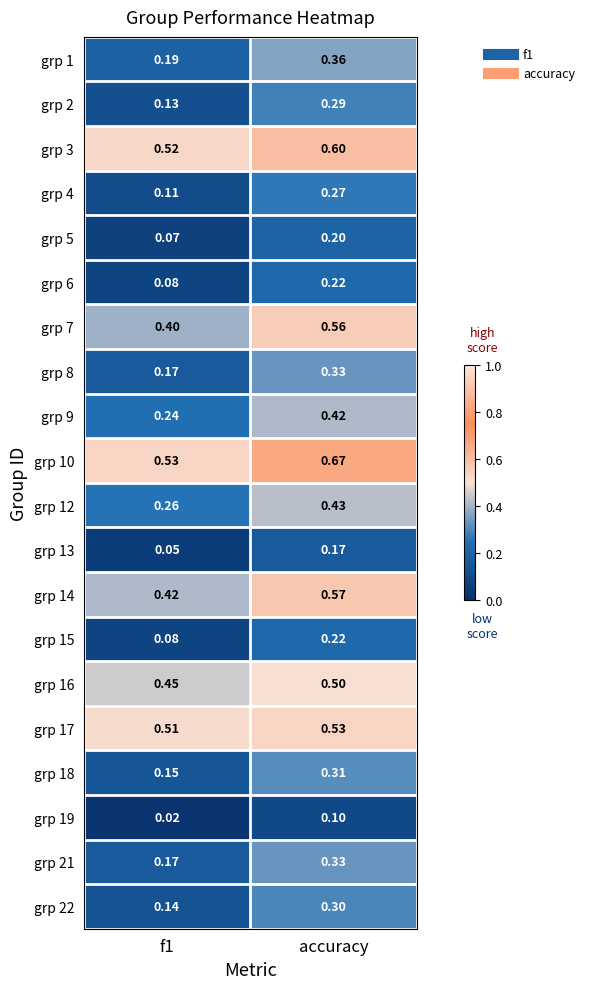

How many distinct data groups are displayed?

20